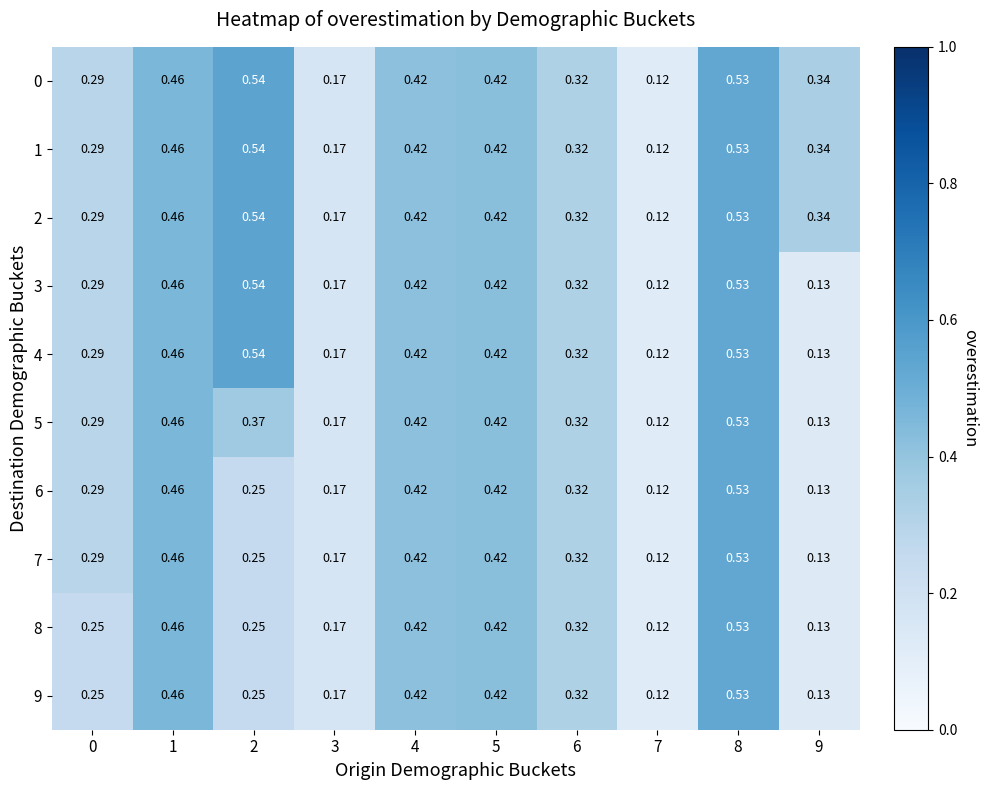

Which category has the highest value across all series?

2